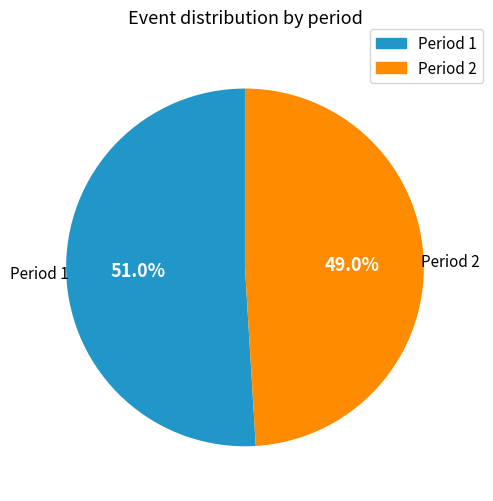

To the nearest percent, what is the average slice percentage?

50%